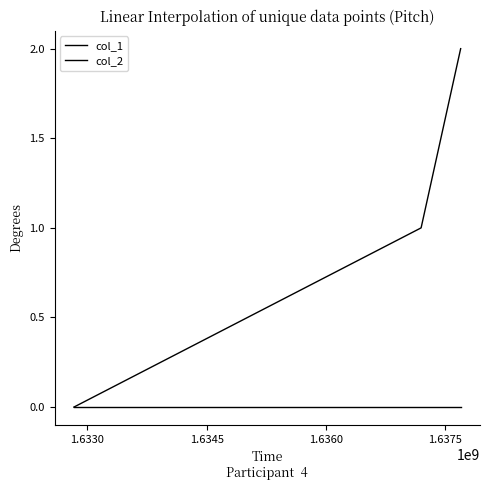

How many series are shown in this chart?

2